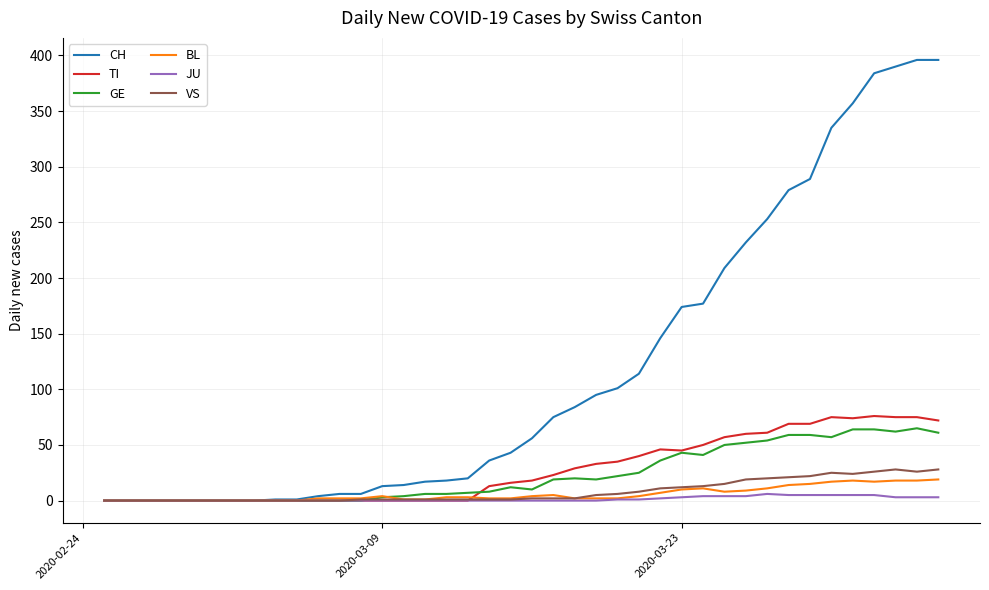

Which series has the largest total across all categories?

CH